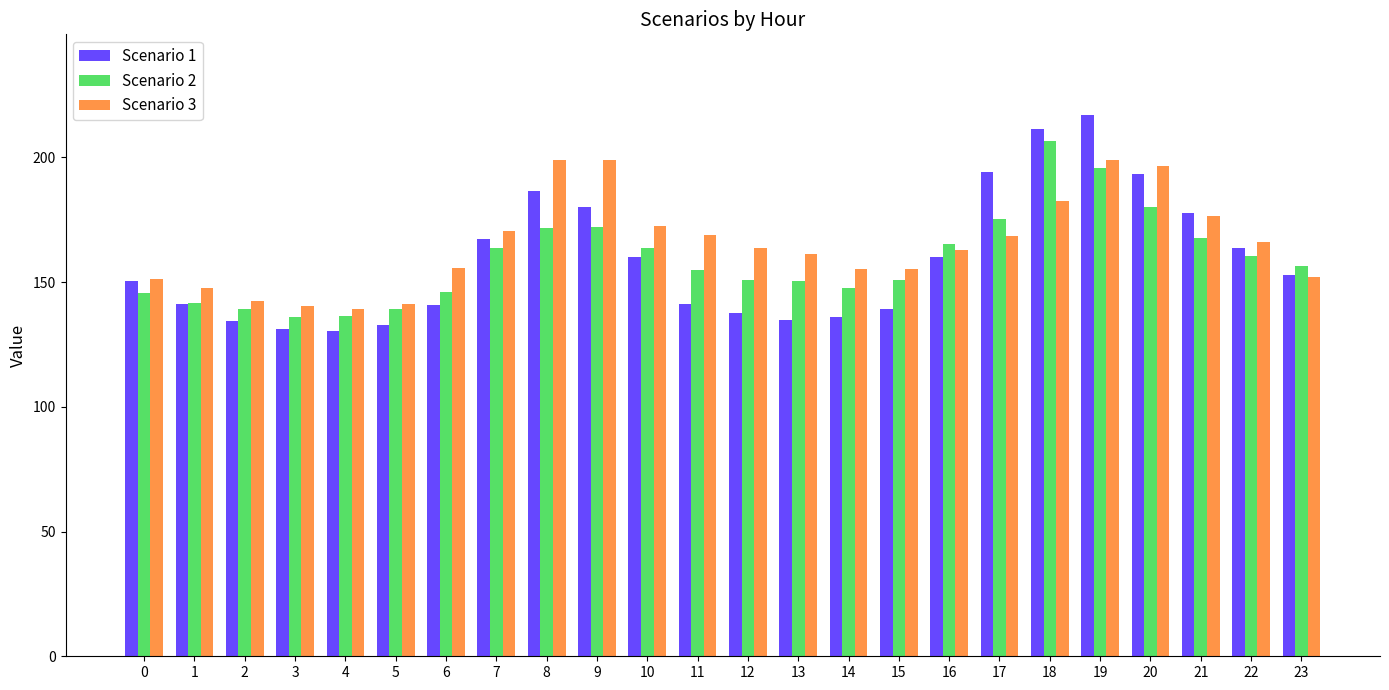

How many series are shown in this chart?

3